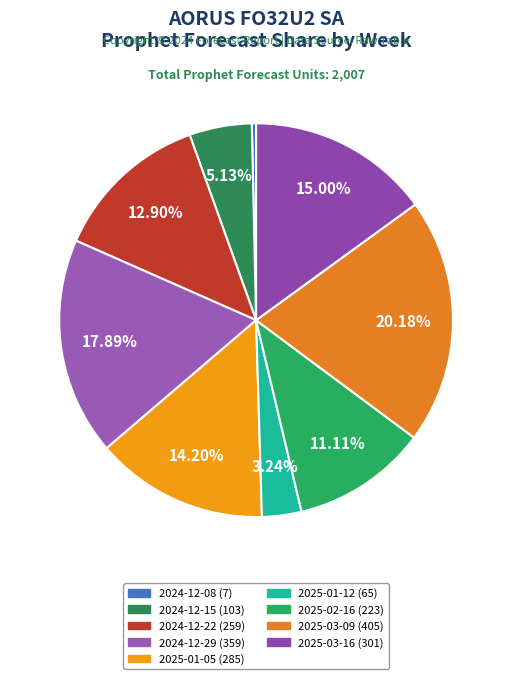

Count the number of slices in the pie.

9